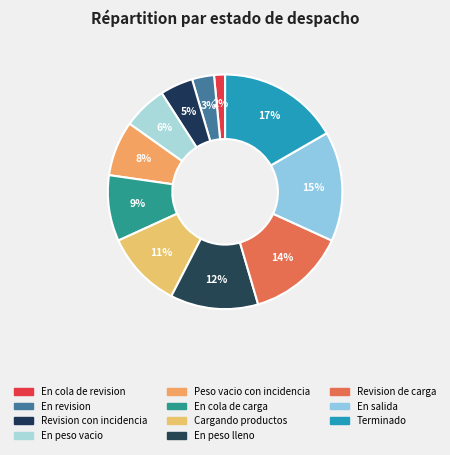

Which slice is the smallest?

En cola de revision